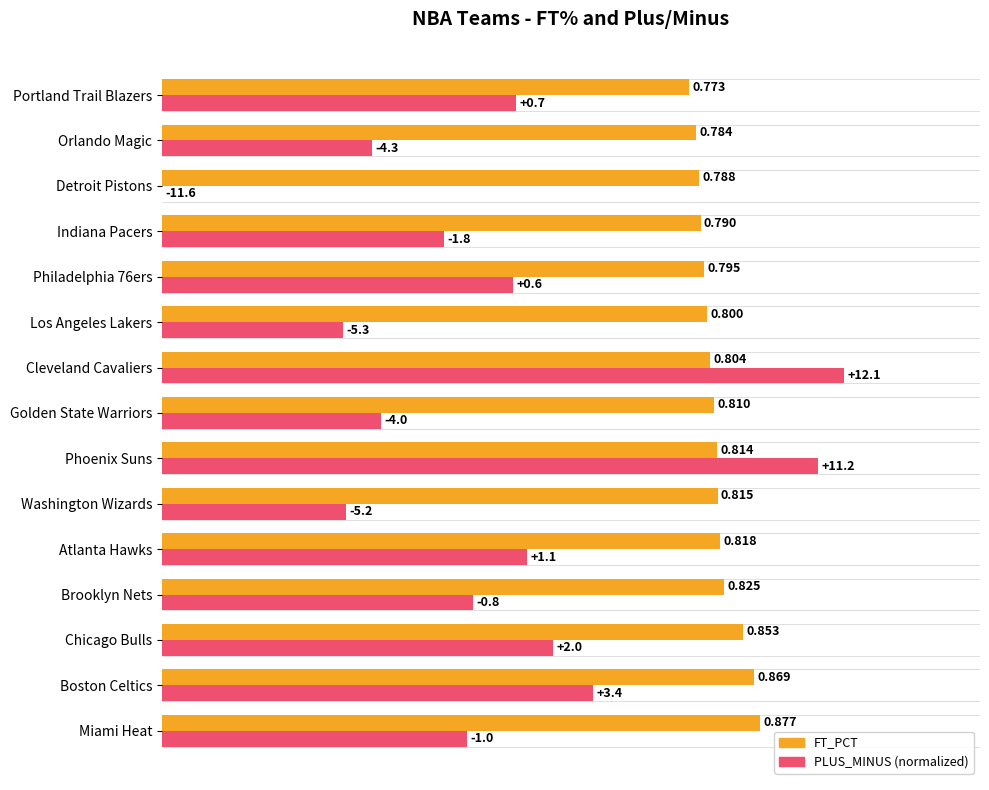

Which series changed the most between Phoenix Suns and Philadelphia 76ers?

PLUS_MINUS (normalized)